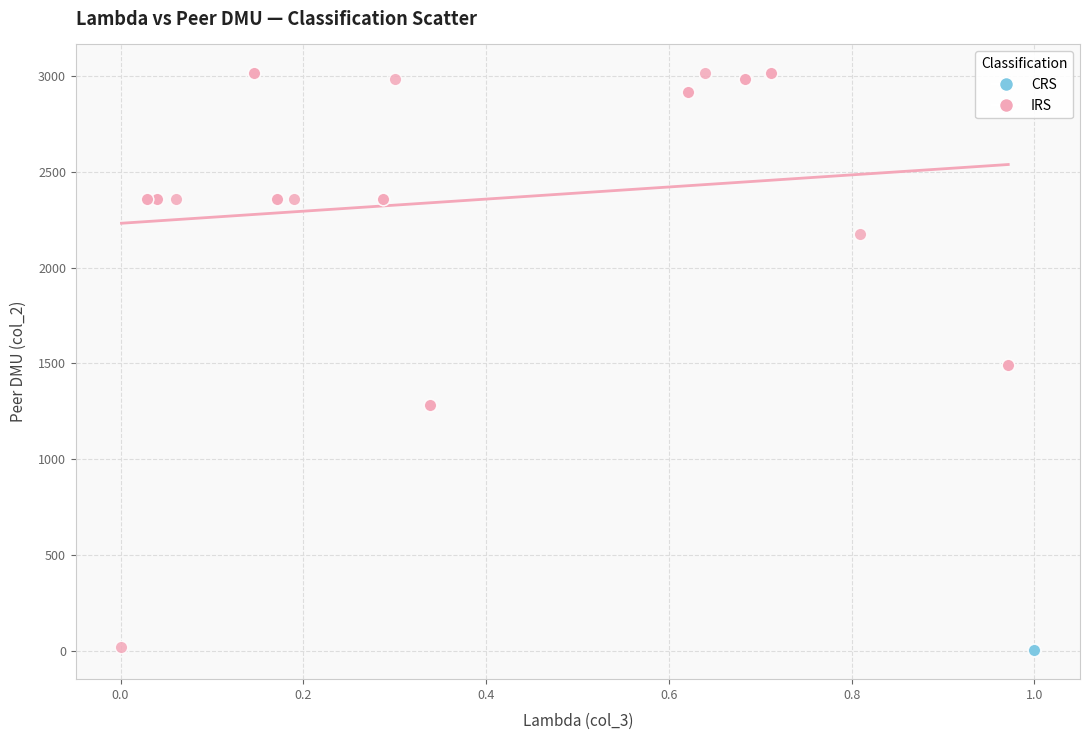

Which series reaches the maximum Y coordinate?

IRS